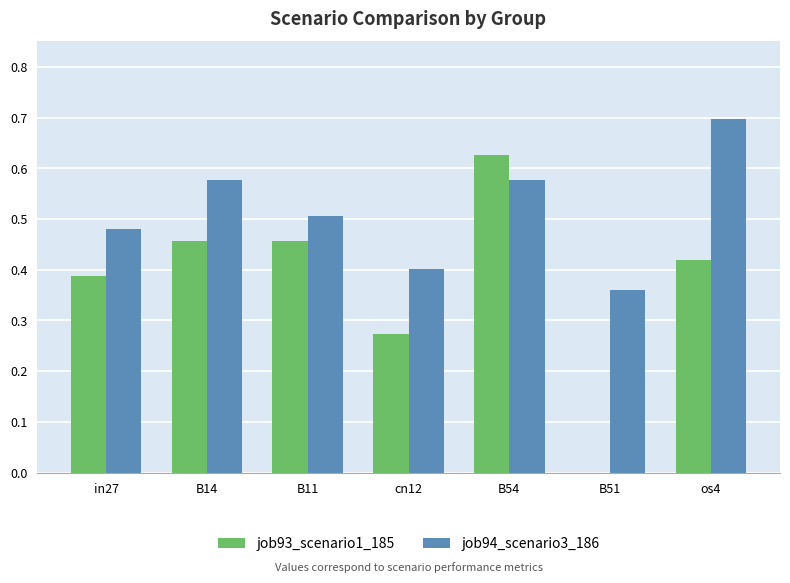

What is the highest value of the job94_scenario3_186 series?

0.7